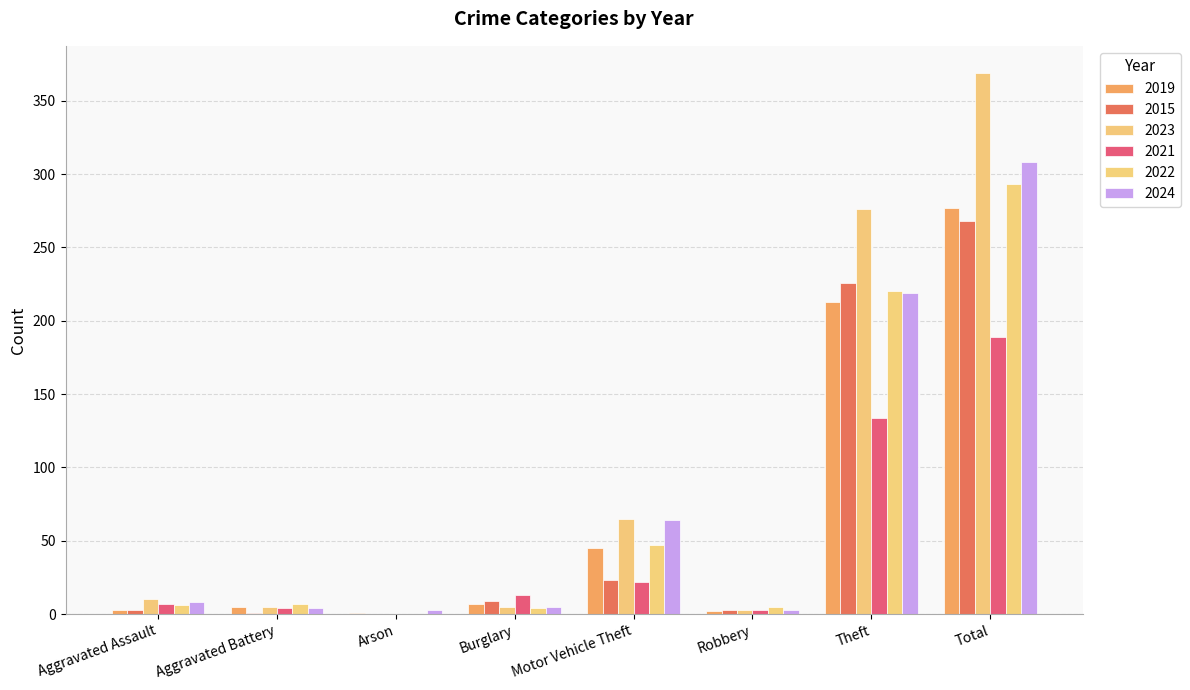

What is the lowest value of the 2024 series?

3